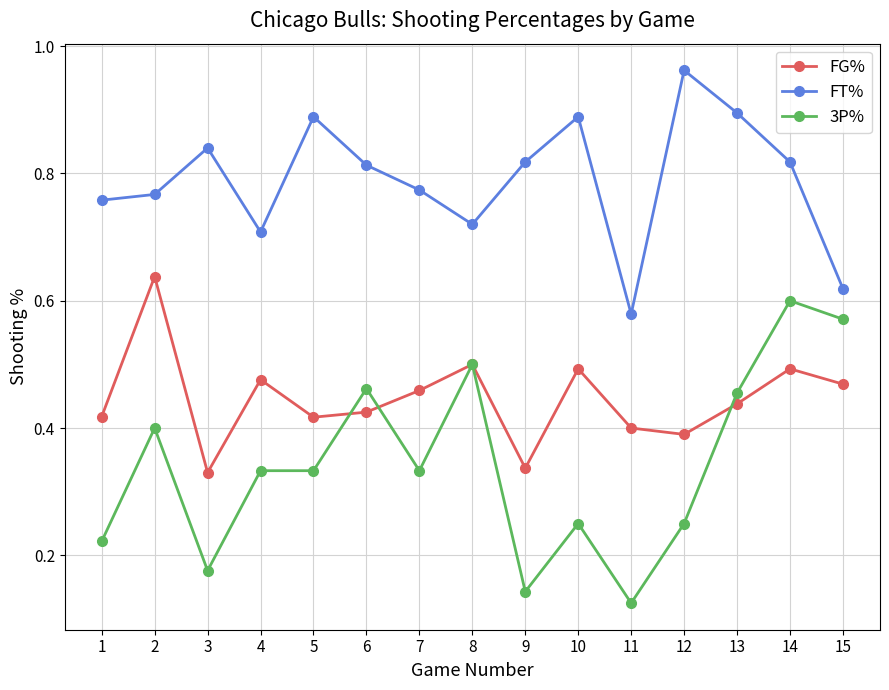

What is the total value across all series at 8?

1.7